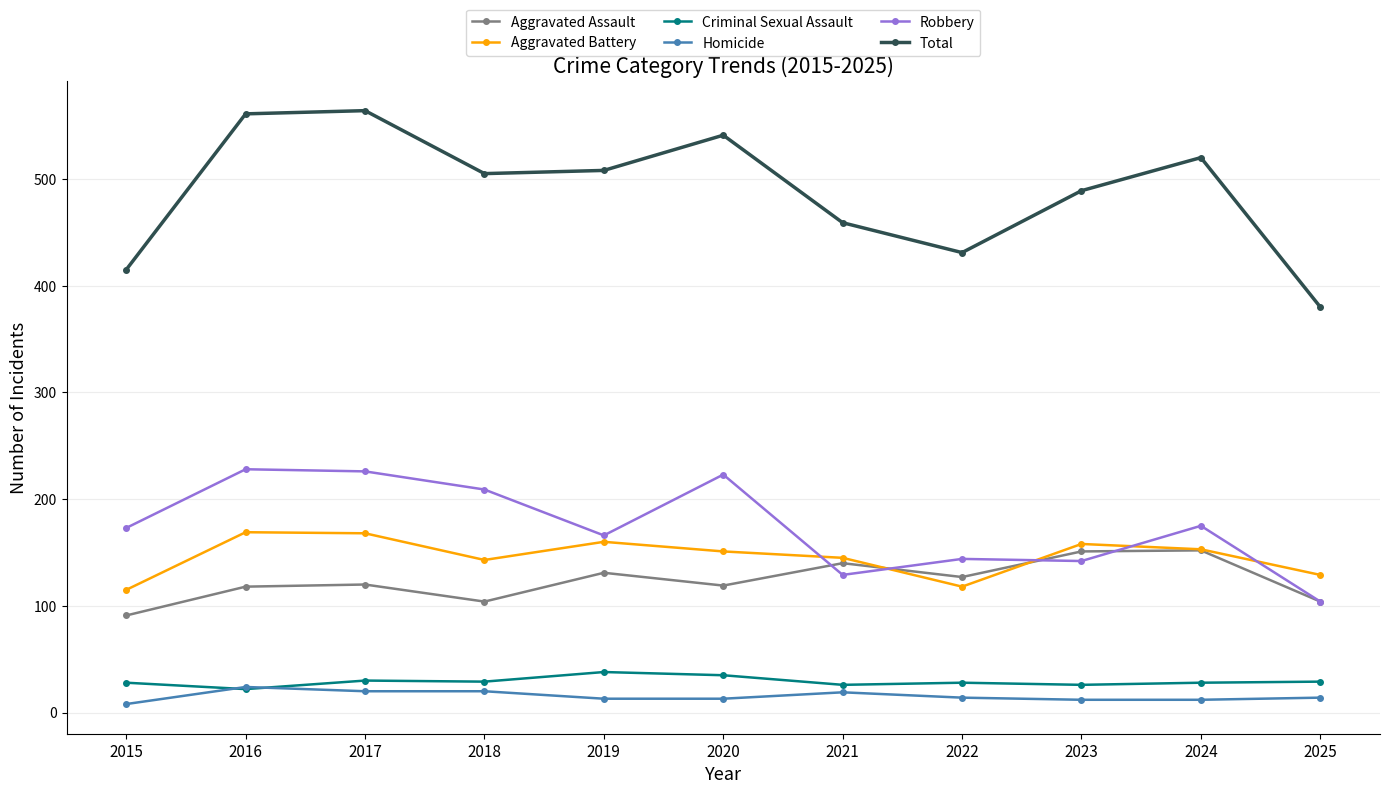

What is the minimum value shown in the chart?

8